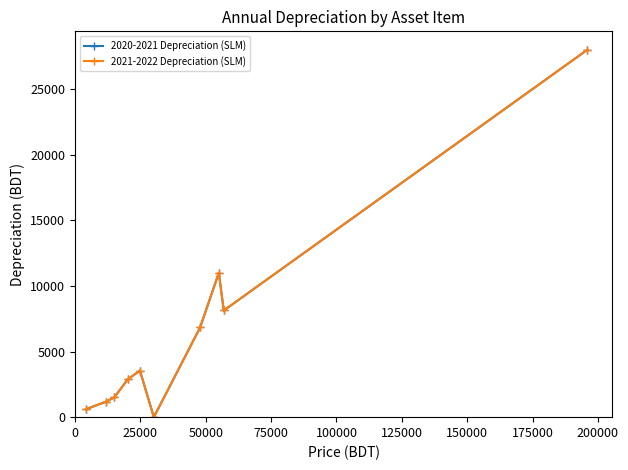

Does the chart have visible grid lines?

No